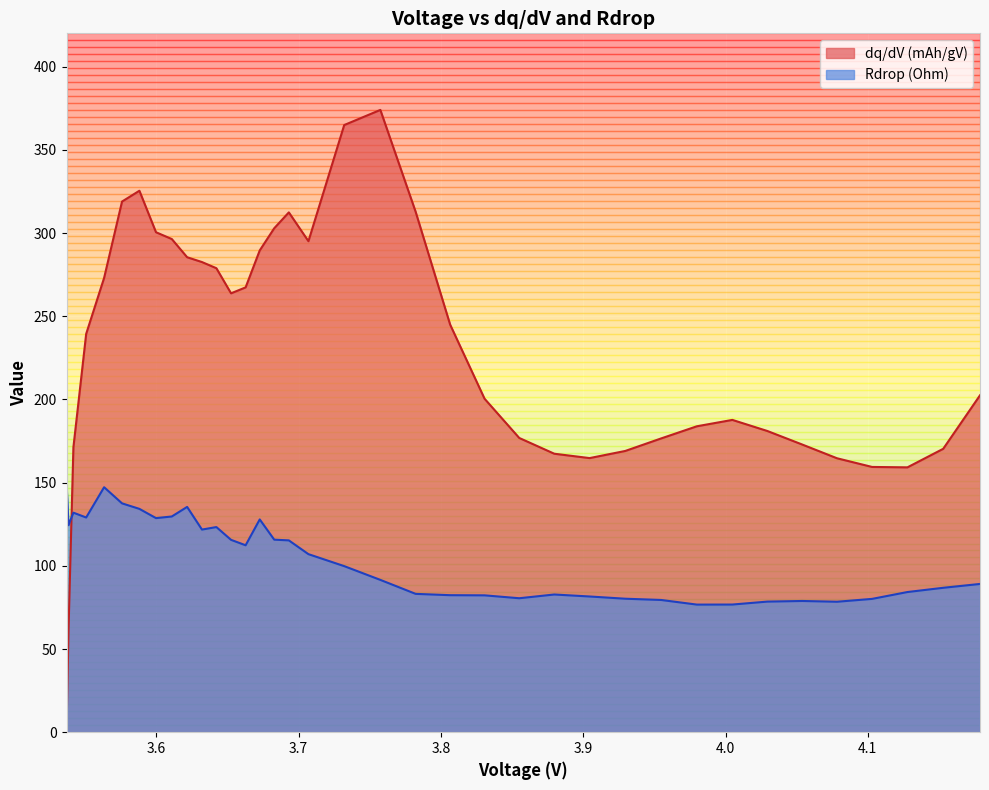

What is the label of the 35th point from the left?

4.12785889257426